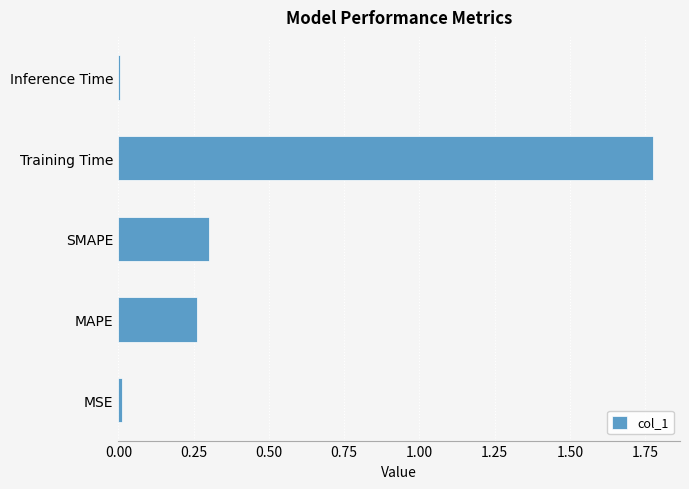

Which label corresponds to the largest value in the chart?

Training Time